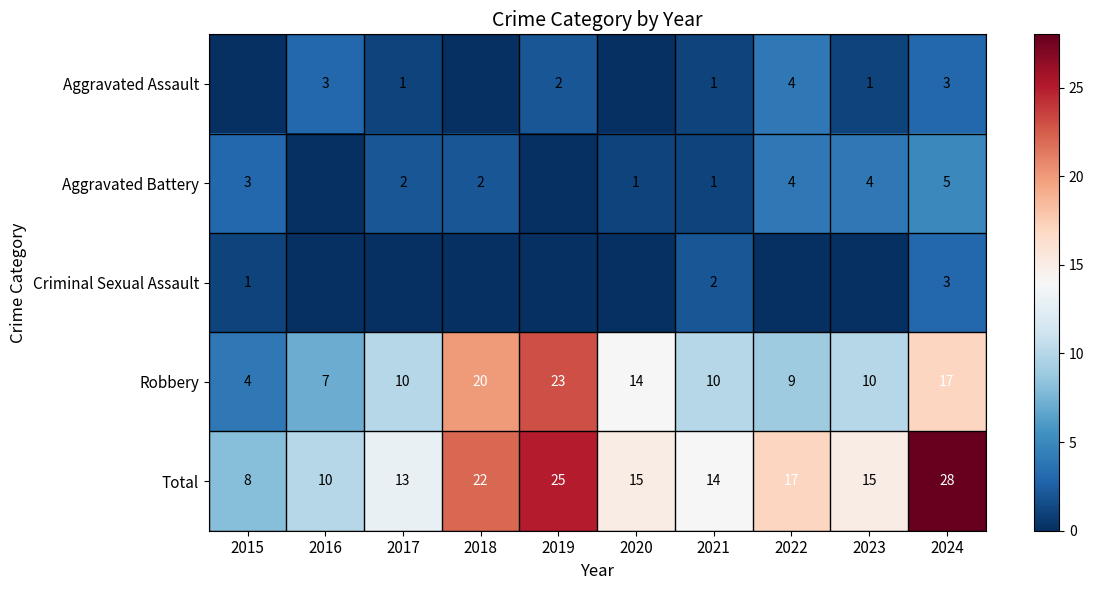

True or false: Robbery has a value of 12 at 2018.

False